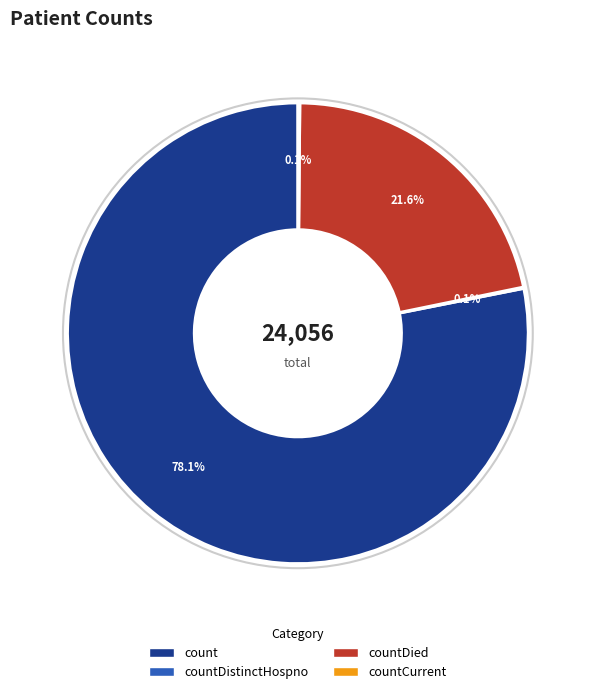

Is there a majority slice in this chart?

Yes